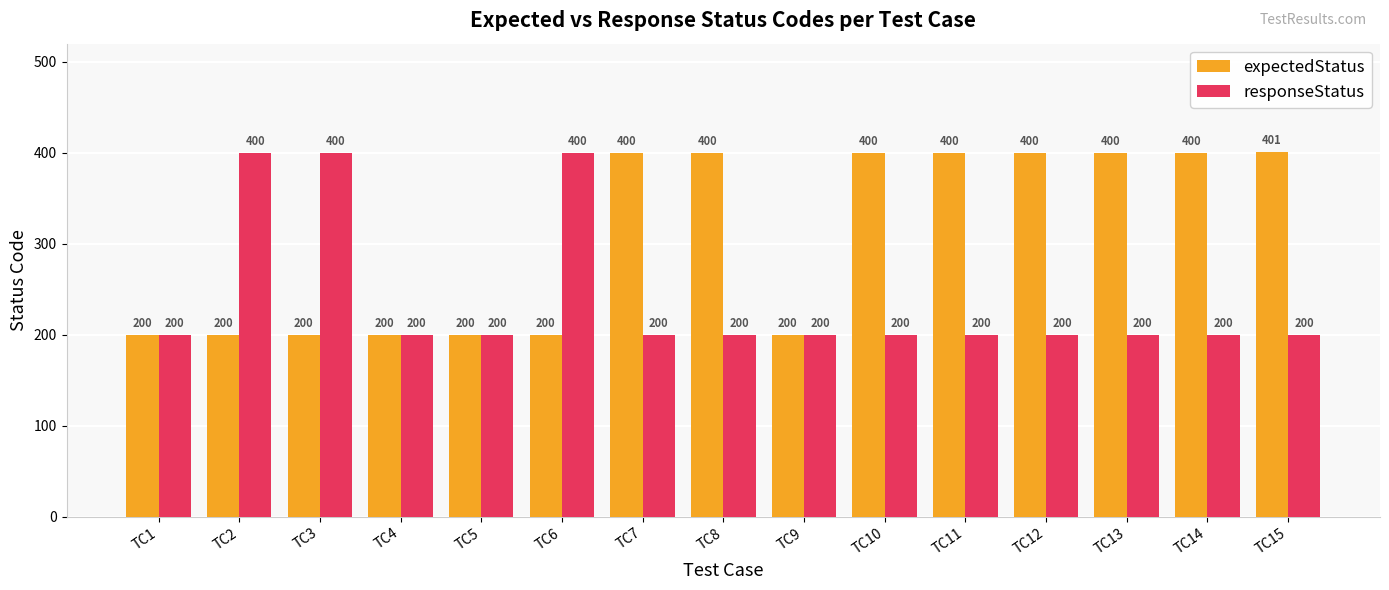

True or false: responseStatus has a value of 200 at TC9.

True